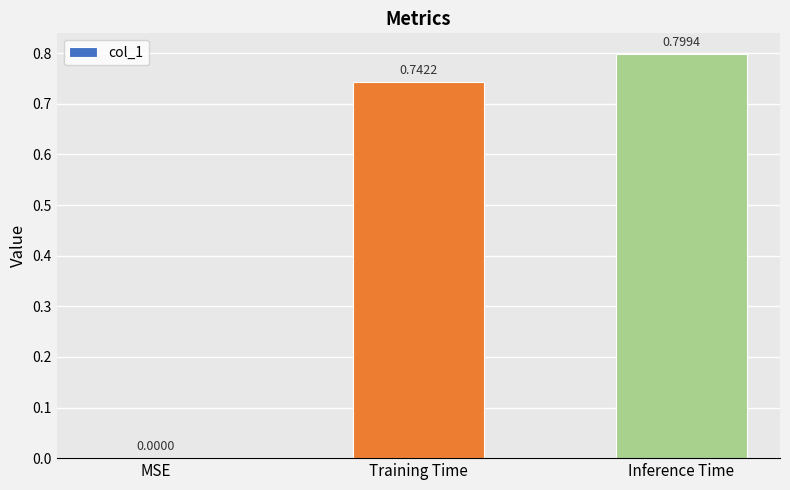

Count the number of categories in the chart.

3